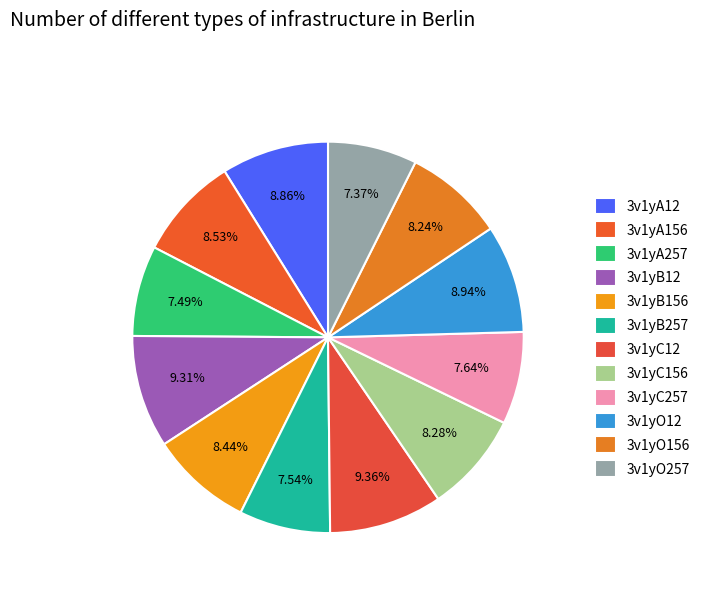

What is the total percentage of 3v1yO257 and 3v1yB12?

16.7%